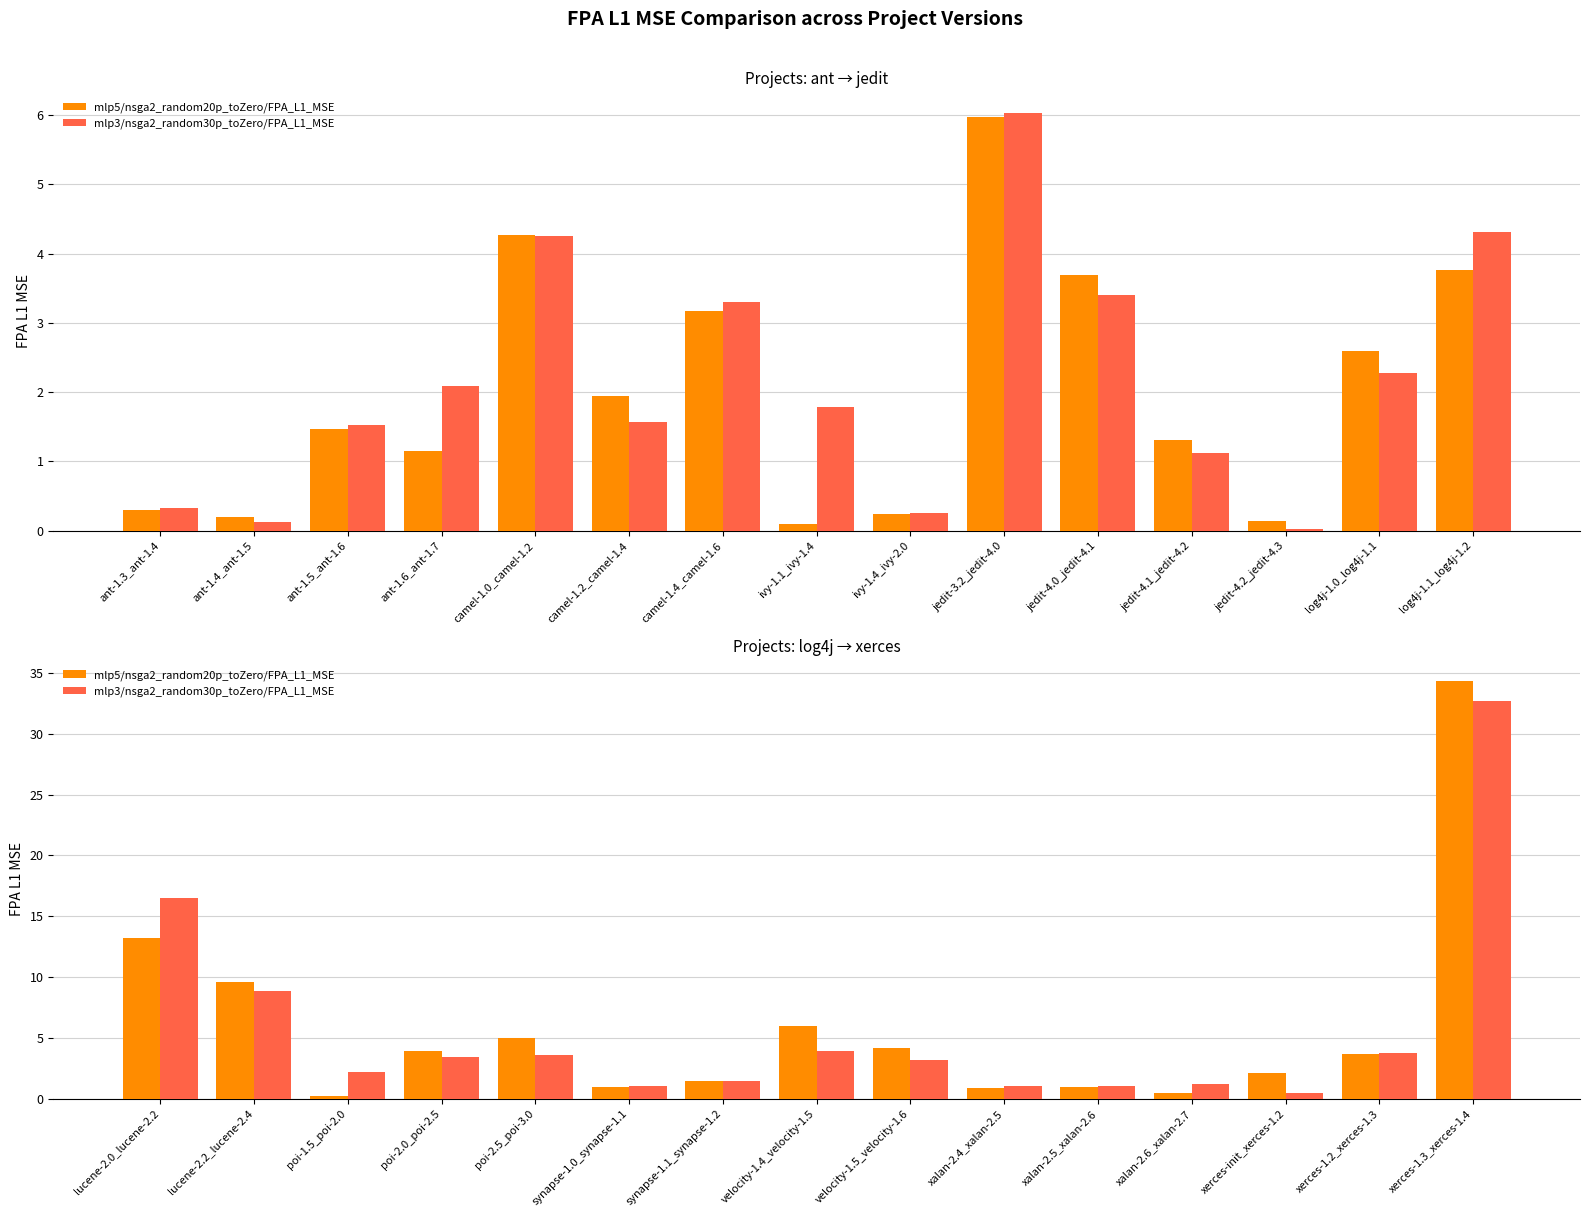

Which series has the largest total across all categories?

mlp5/nsga2_random20p_toZero/FPA_L1_MSE